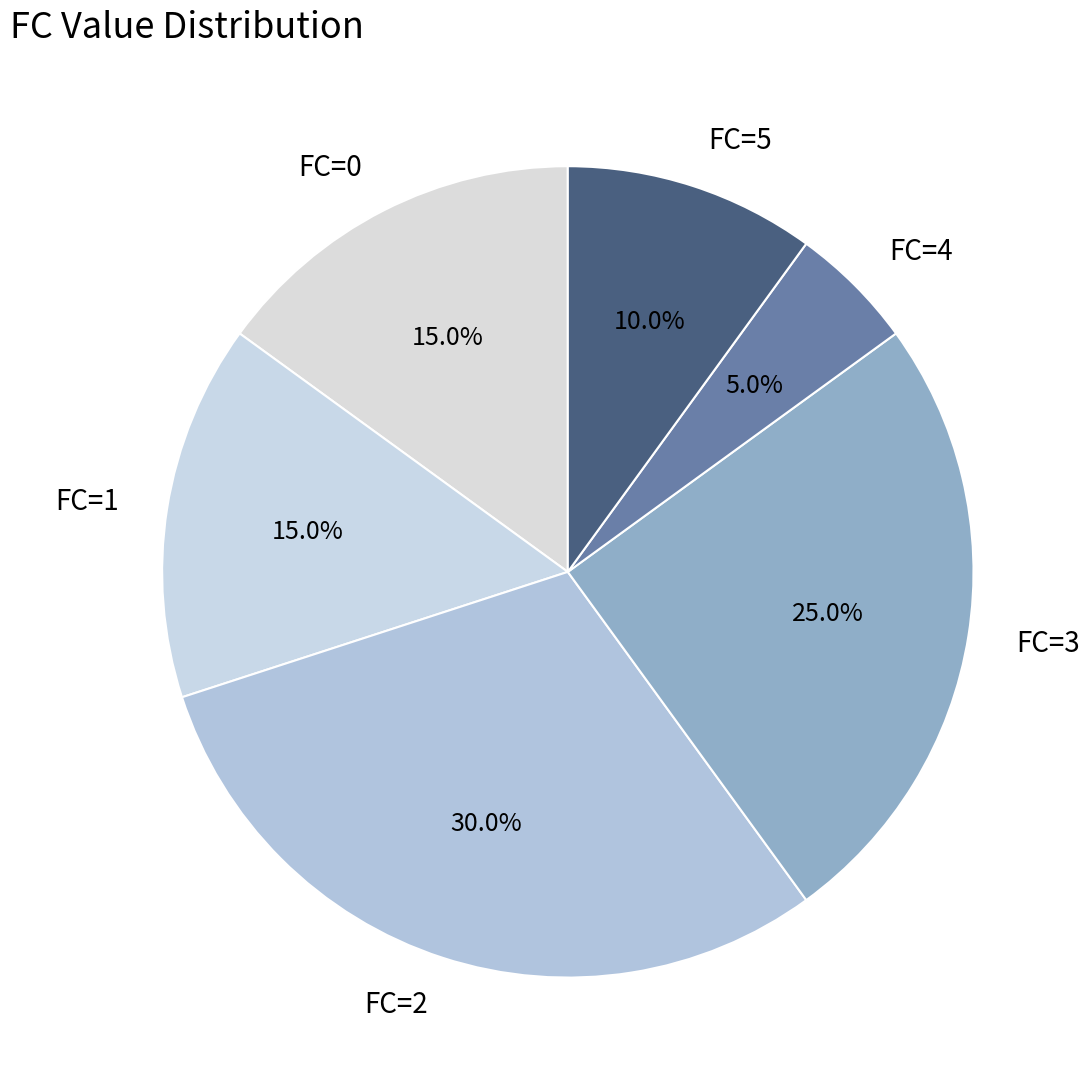

Between FC=3 and FC=0, which is larger?

FC=3